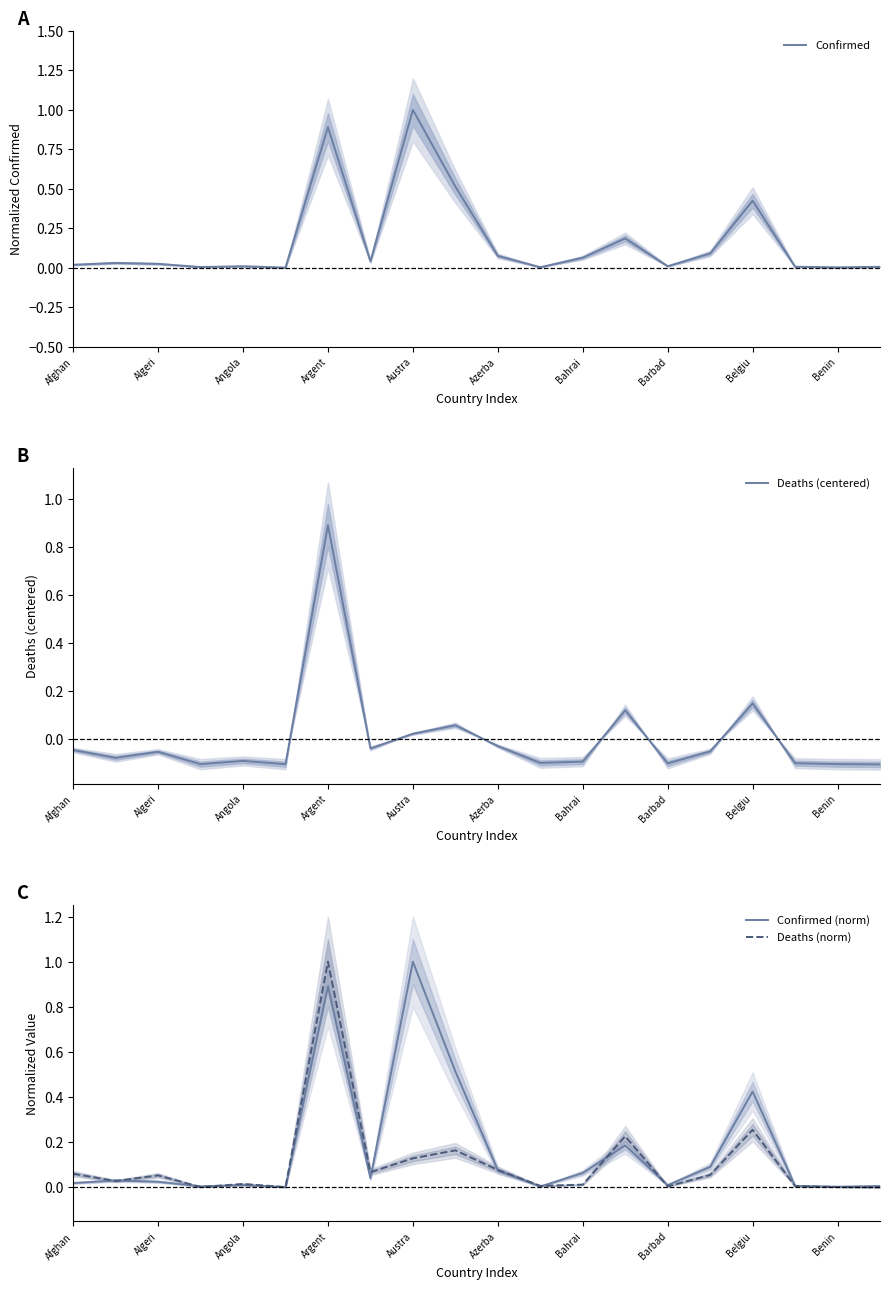

What is the greatest value displayed?

1.0